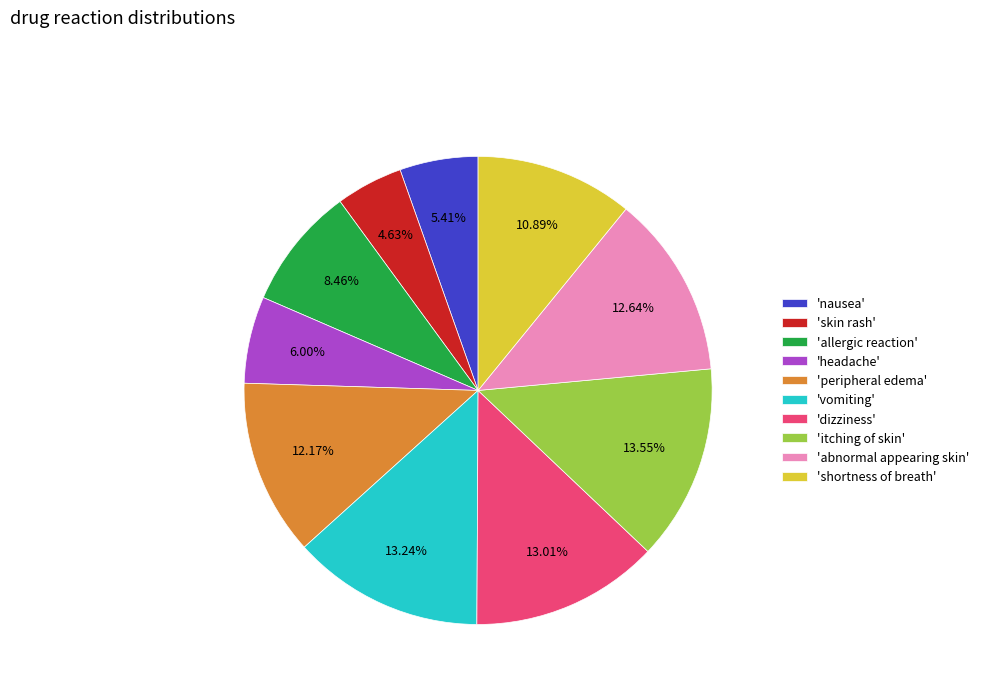

Is there any slice that represents more than half of the pie?

No